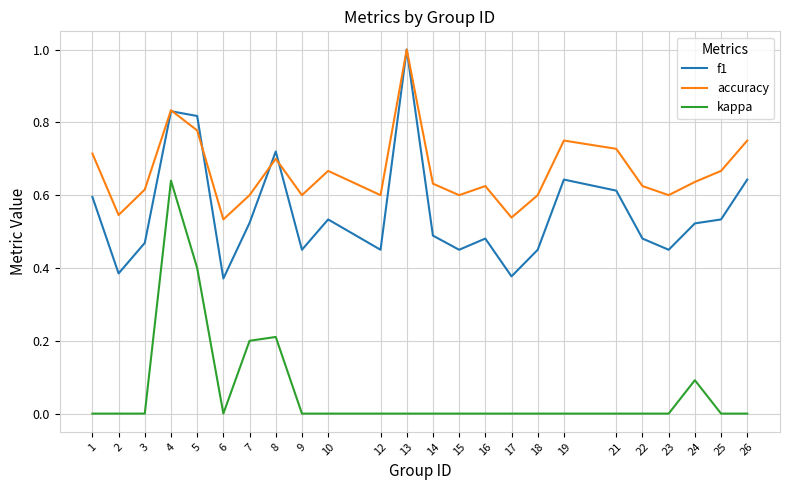

At which category does the chart reach its peak across all series?

13